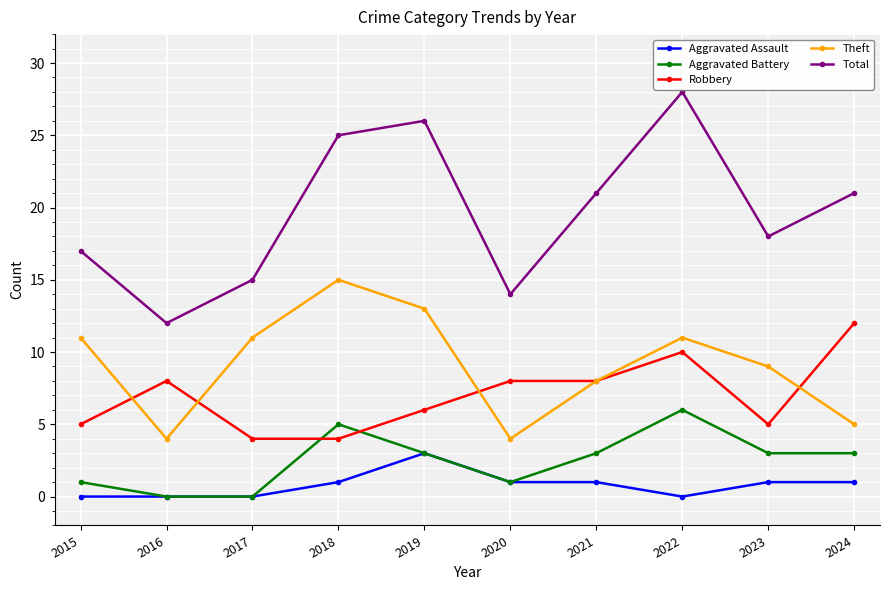

How many values in the Robbery series are below 8?

5